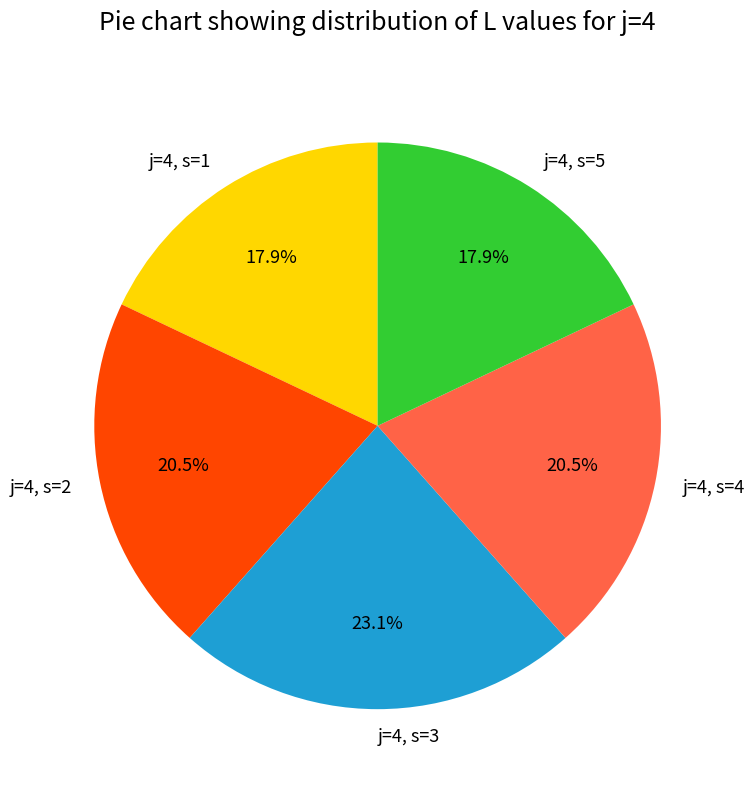

Which category has the biggest portion of the pie?

j=4, s=3